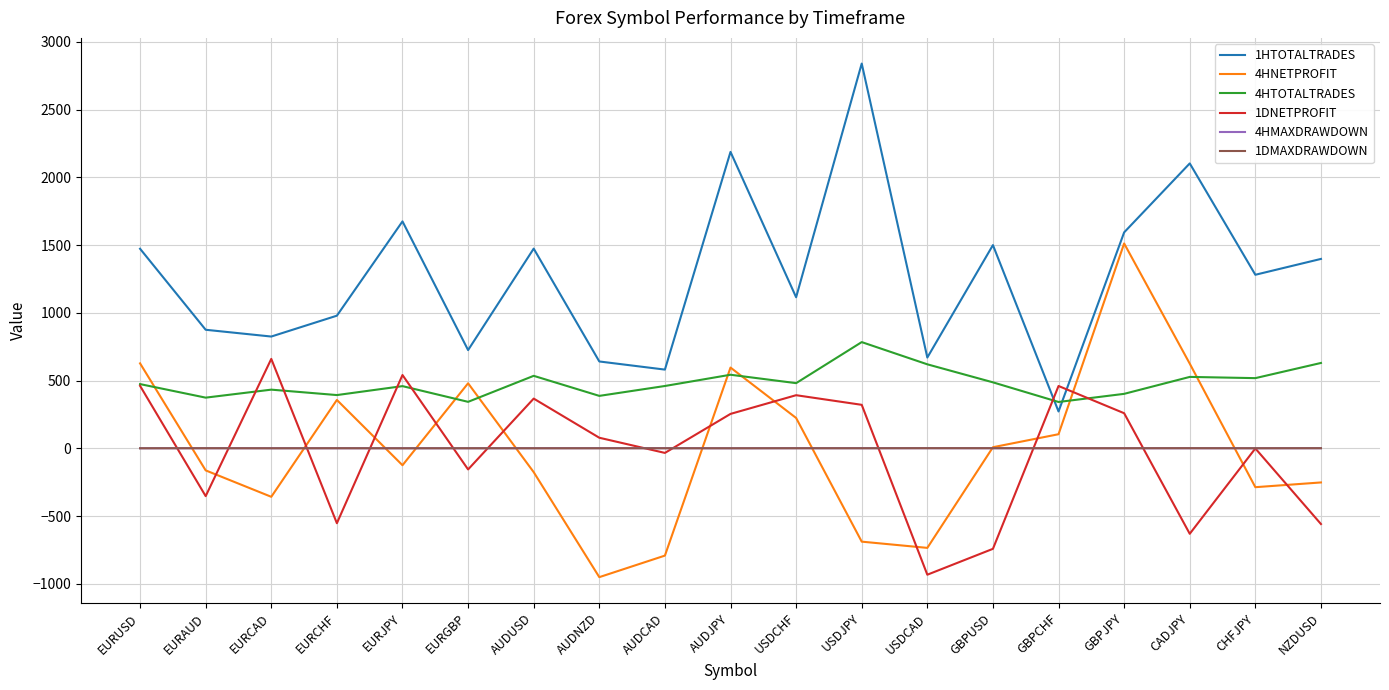

Where does the 1DNETPROFIT series first go above 78?

EURUSD